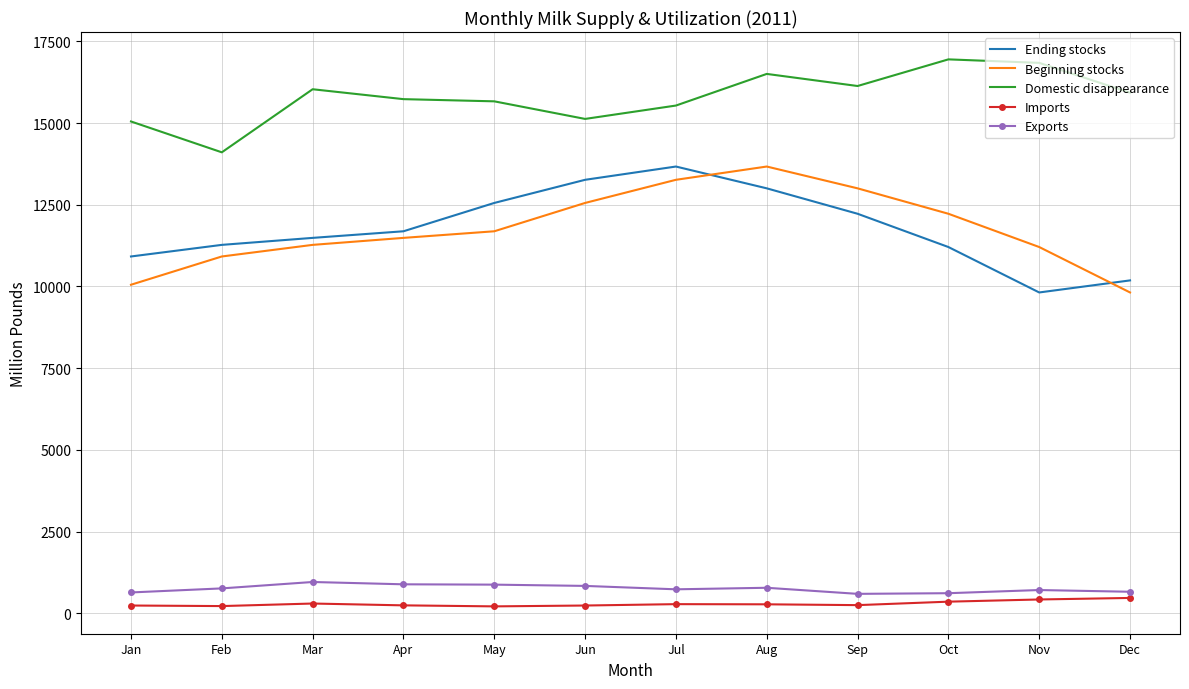

True or false: Domestic disappearance and Beginning stocks intersect in this chart.

False